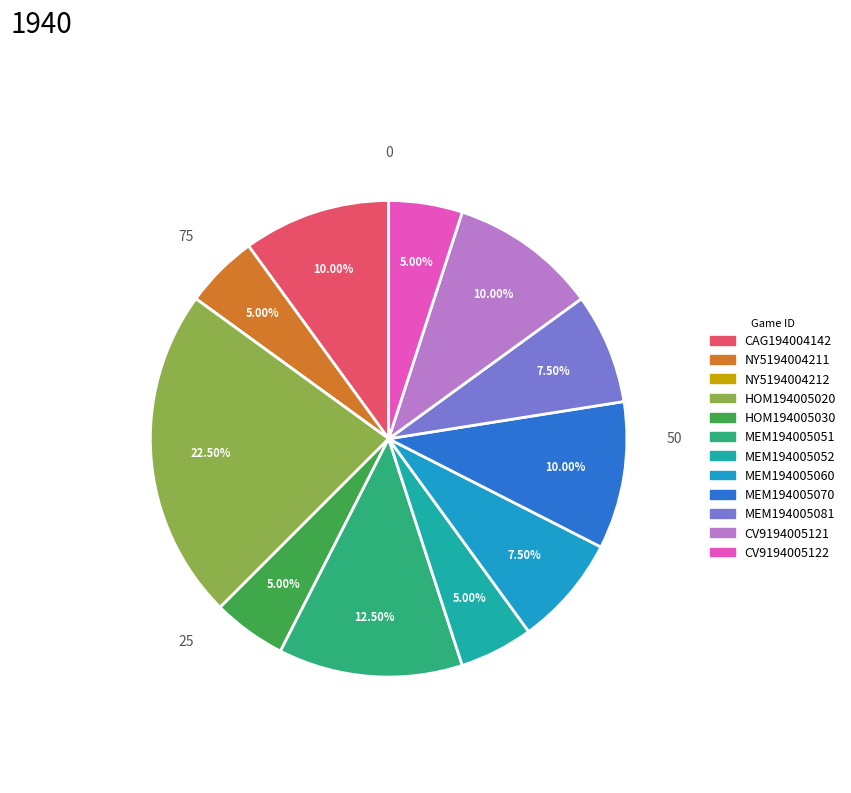

Combined, do MEM194005052 and CAG194004142 account for over 50%?

No